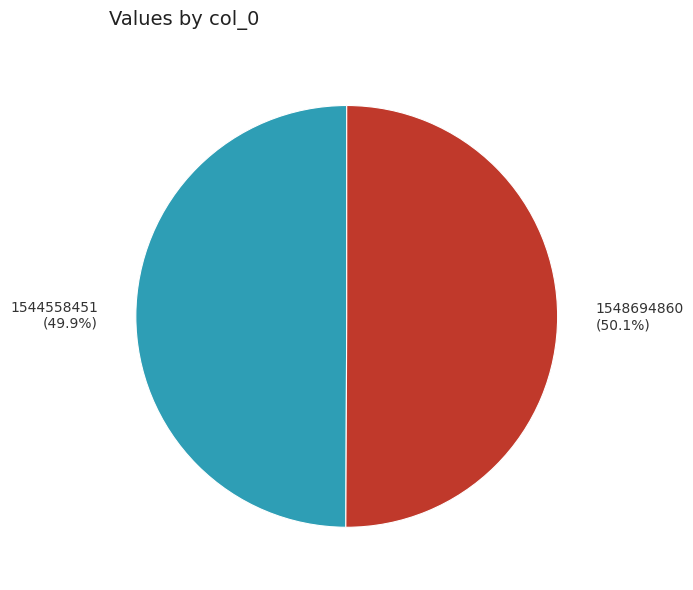

To the nearest percent, what portion does 1548694860 represent?

50%